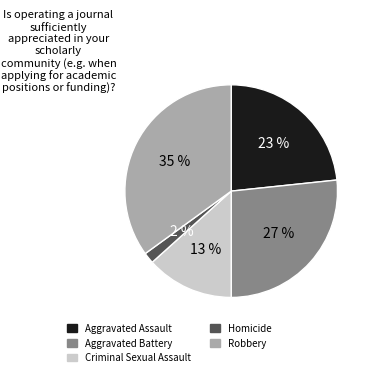

What is the largest slice in the pie chart?

Robbery